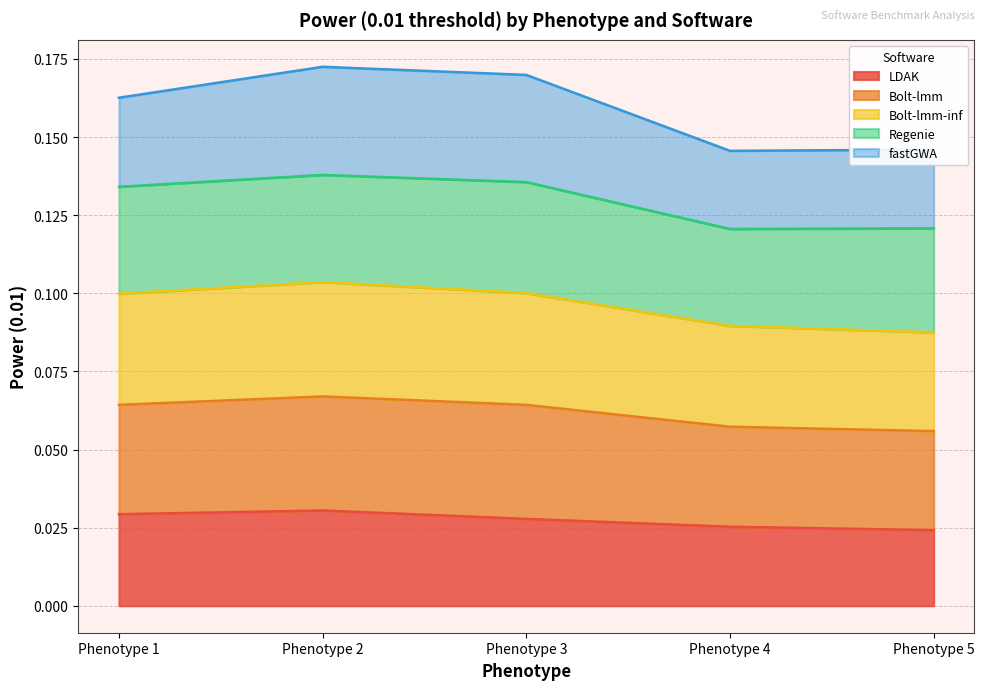

What is the difference between the highest and lowest values at Phenotype 1?

0.1